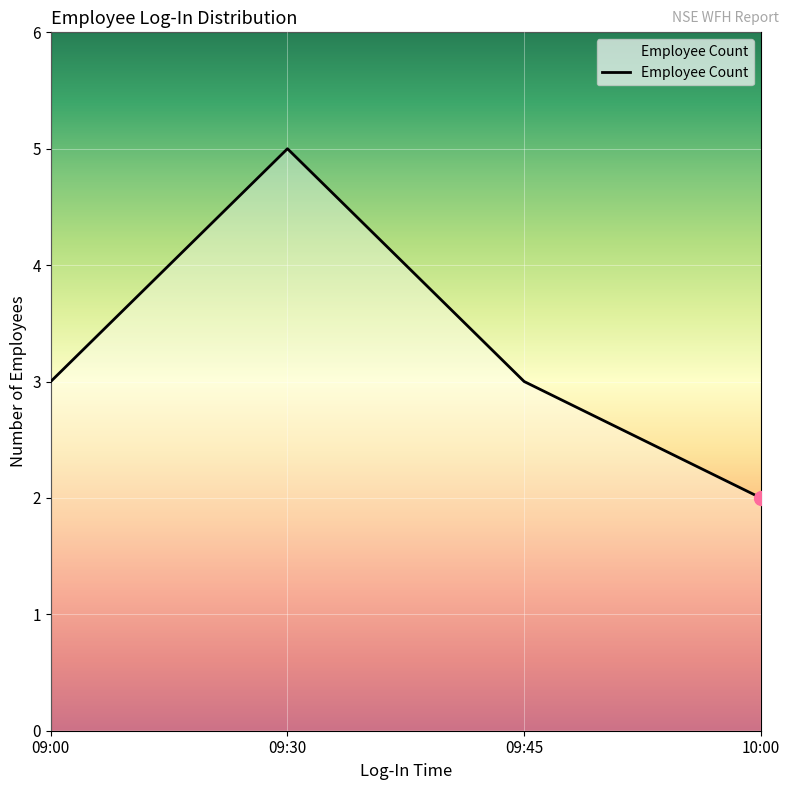

What is the difference between the maximum and minimum values?

3